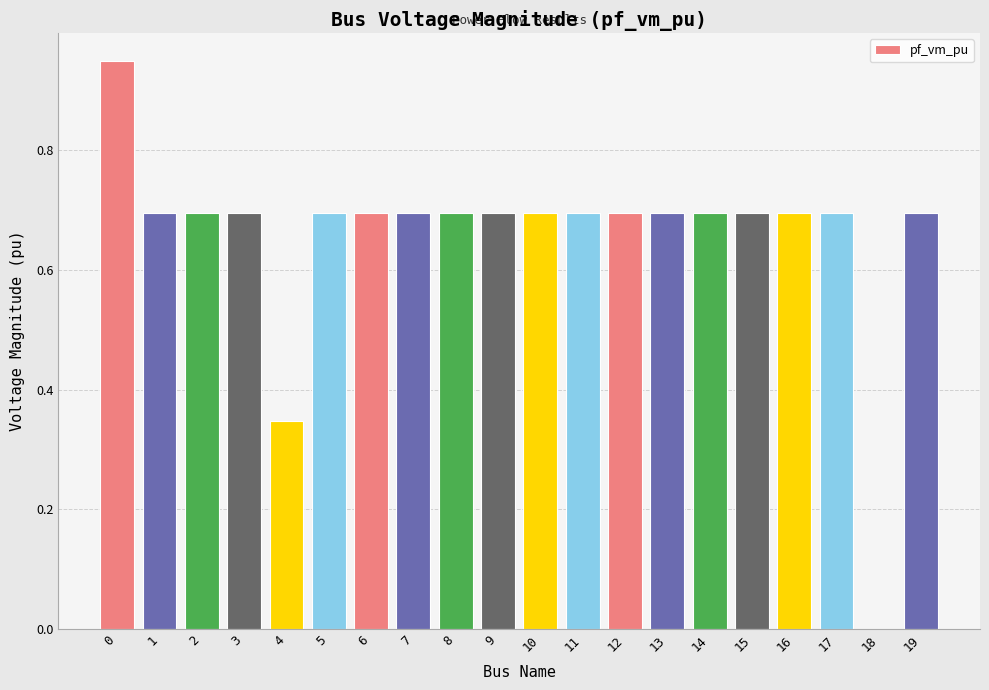

True or false: the data shows 0.7 at 9.

True